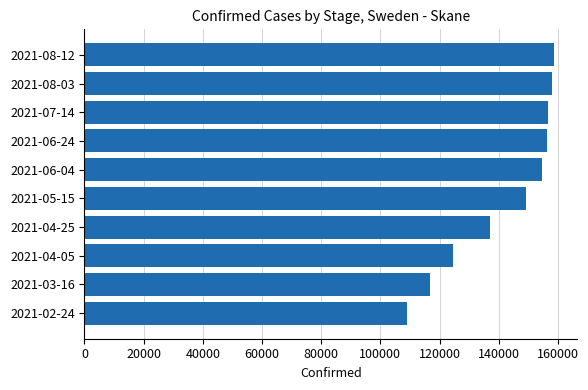

Which label corresponds to the smallest value in the chart?

2021-02-24